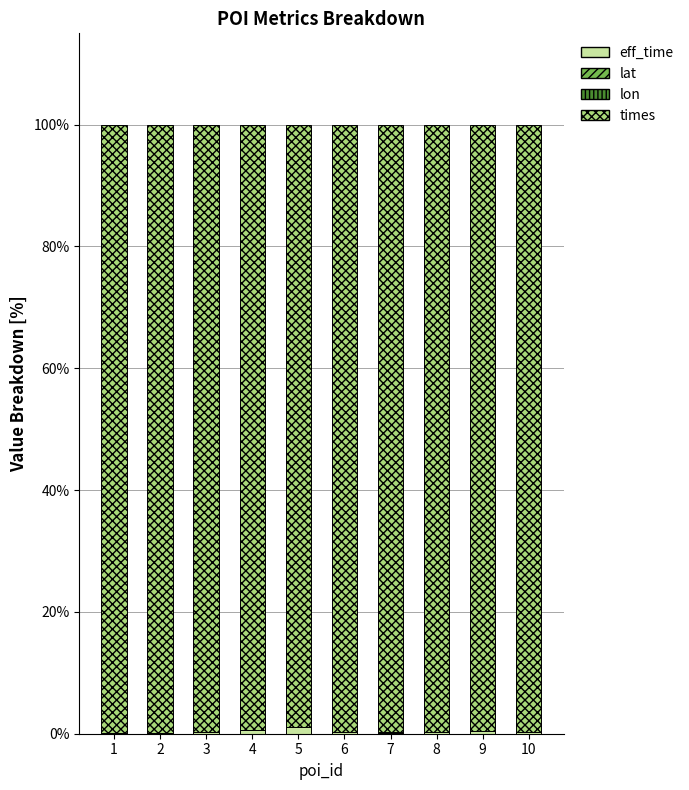

Between 2 and 8, which series saw the biggest shift?

times